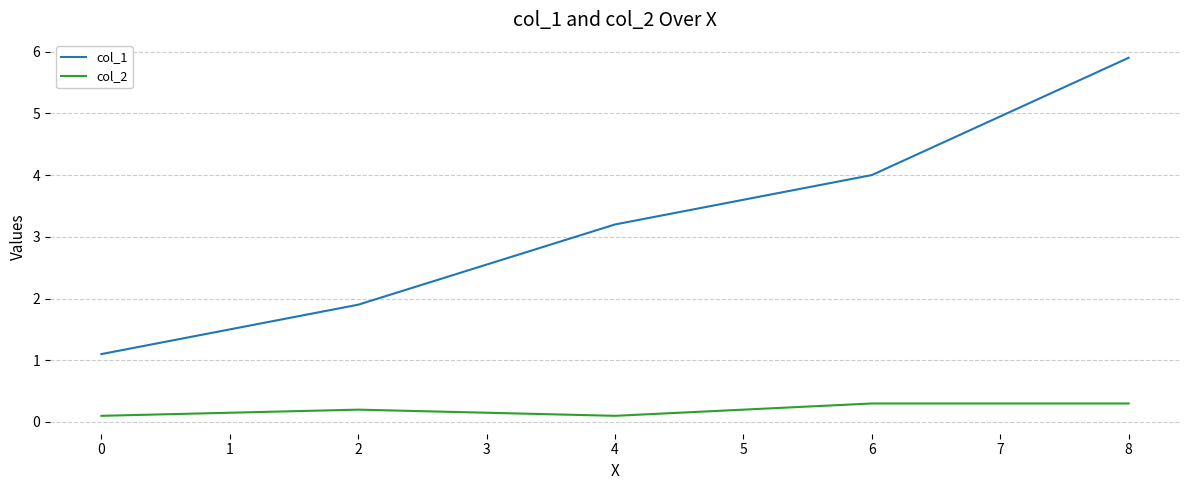

True or false: col_1 and col_2 cross at least once.

False